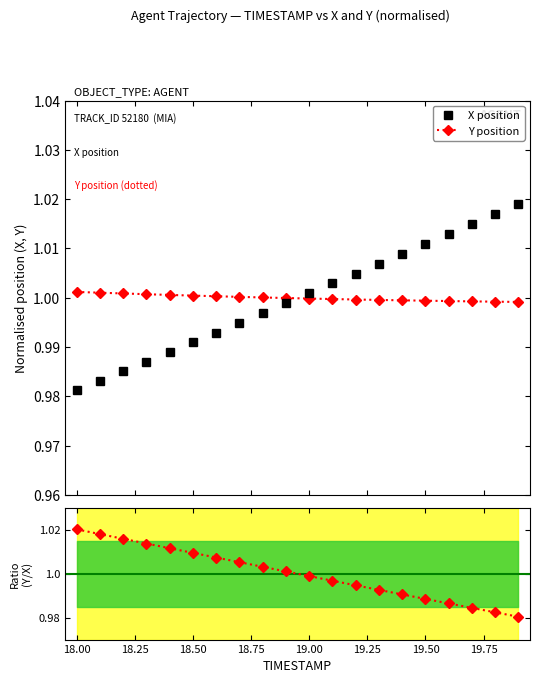

How many times do X position and Y position cross each other?

1